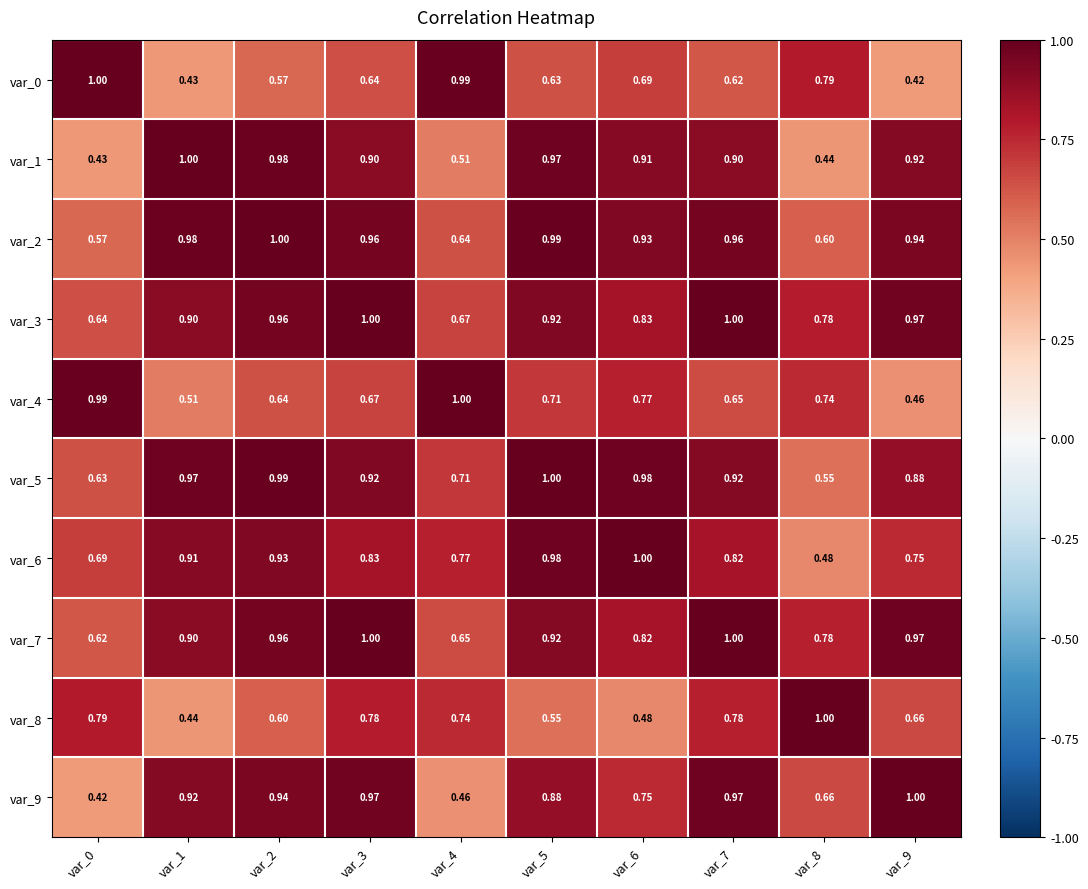

Is the value of var_3 at var_3 greater than the value of var_0 at var_3?

Yes